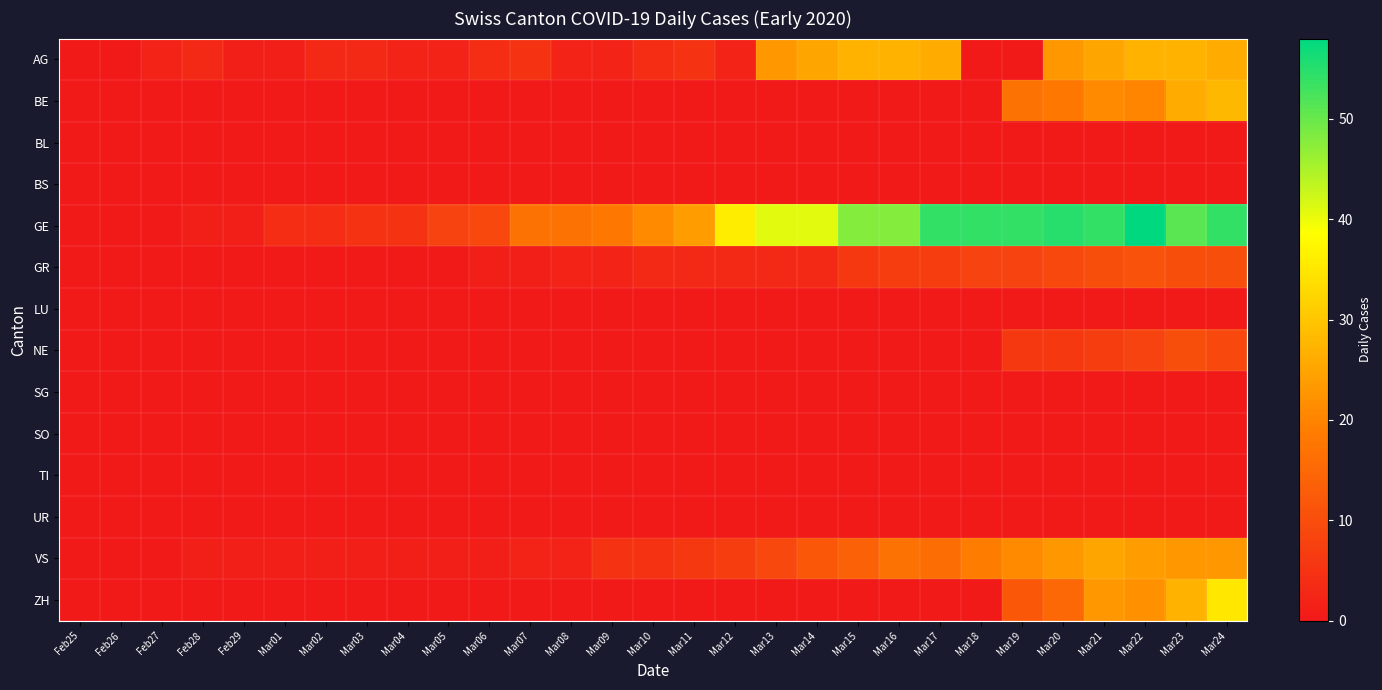

Between Mar24 and Mar04, which is larger?

Mar24